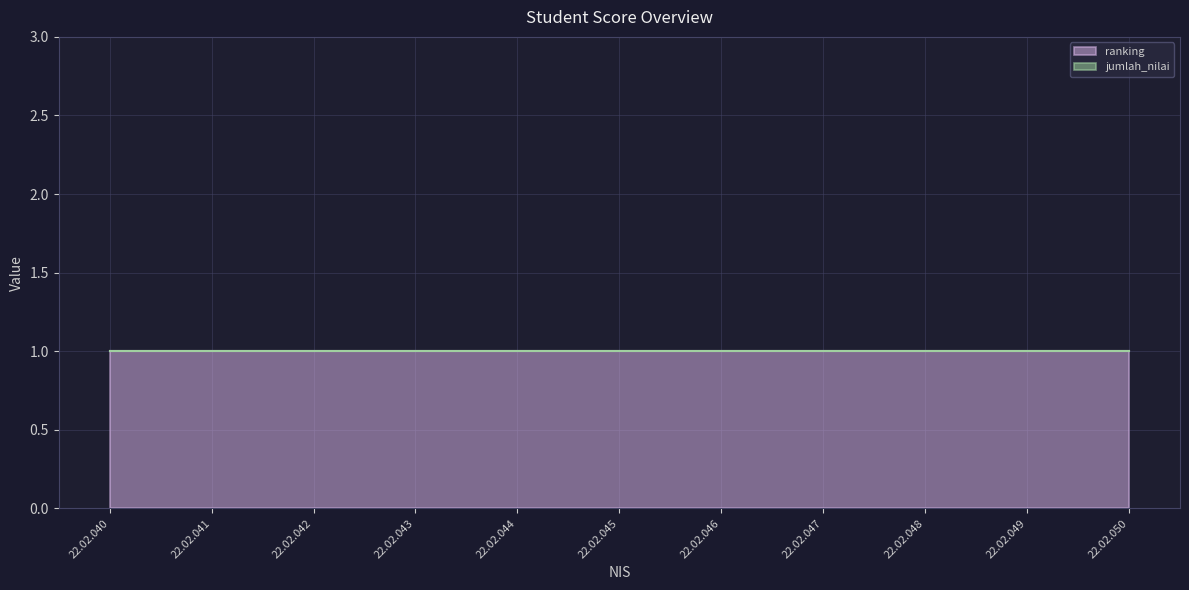

Does the chart display data point markers on the line(s)?

No